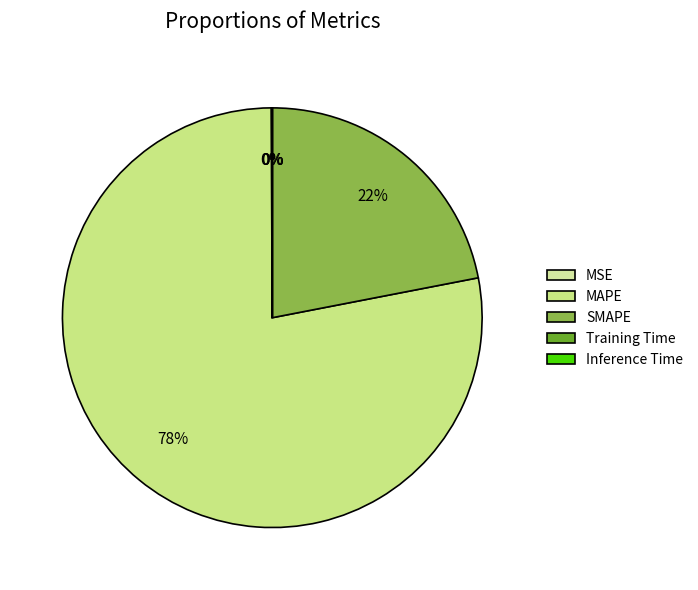

Count the number of slices in the pie.

5